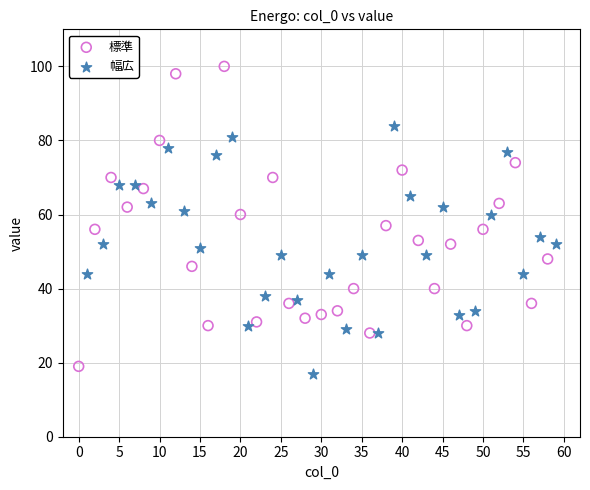

Which series contains the lowest Y value?

幅広